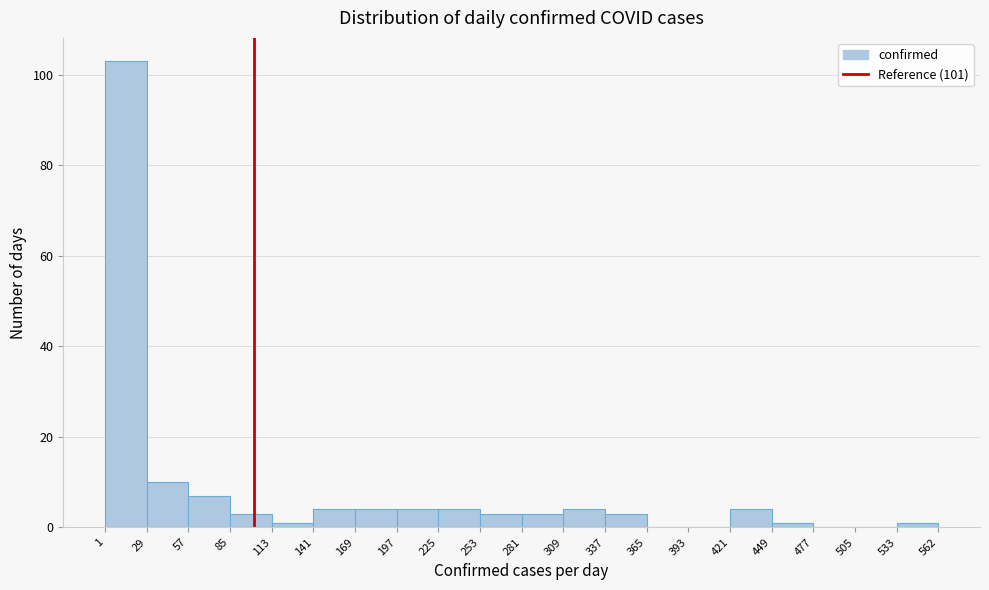

Reading left to right, list every bar in this chart as the range it spans on the x-axis followed by its height. The values are not printed on the chart, so give them approximately, as read against the axis.

1 to 29: 104
29 to 57: 10
57 to 85: 8
85 to 113: 4
113 to 141: under 2
141 to 169: 4
169 to 197: 4
197 to 225: 4
225 to 253: 4
253 to 281: 4
281 to 309: 4
309 to 337: 4
337 to 365: 4
365 to 393: 0
393 to 421: 0
421 to 449: 4
449 to 477: under 2
477 to 505: 0
505 to 533: 0
533 to 562: under 2